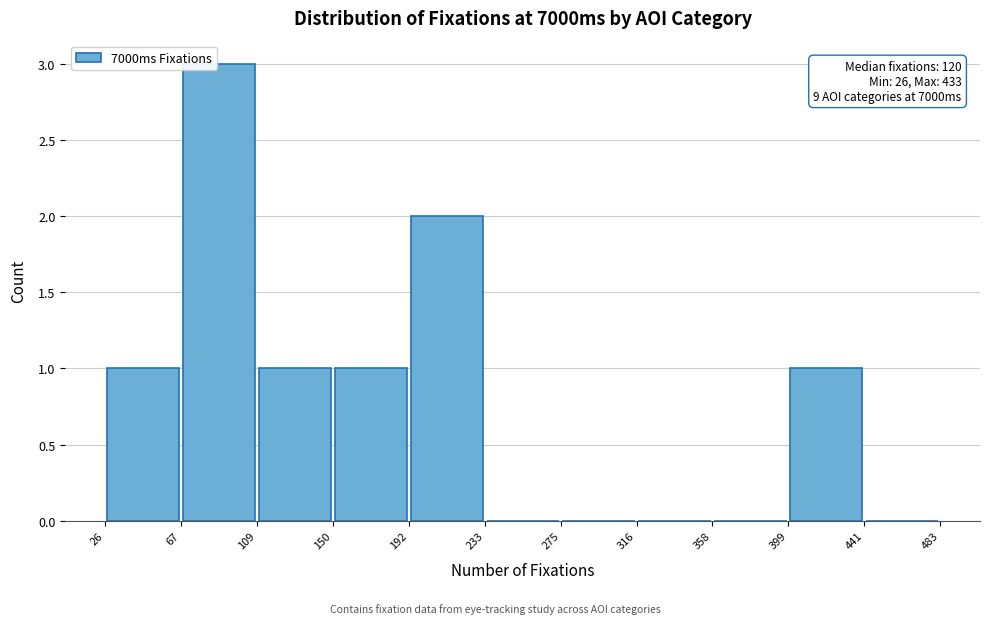

Over which range of the x-axis is the bar tallest?

67 to 109